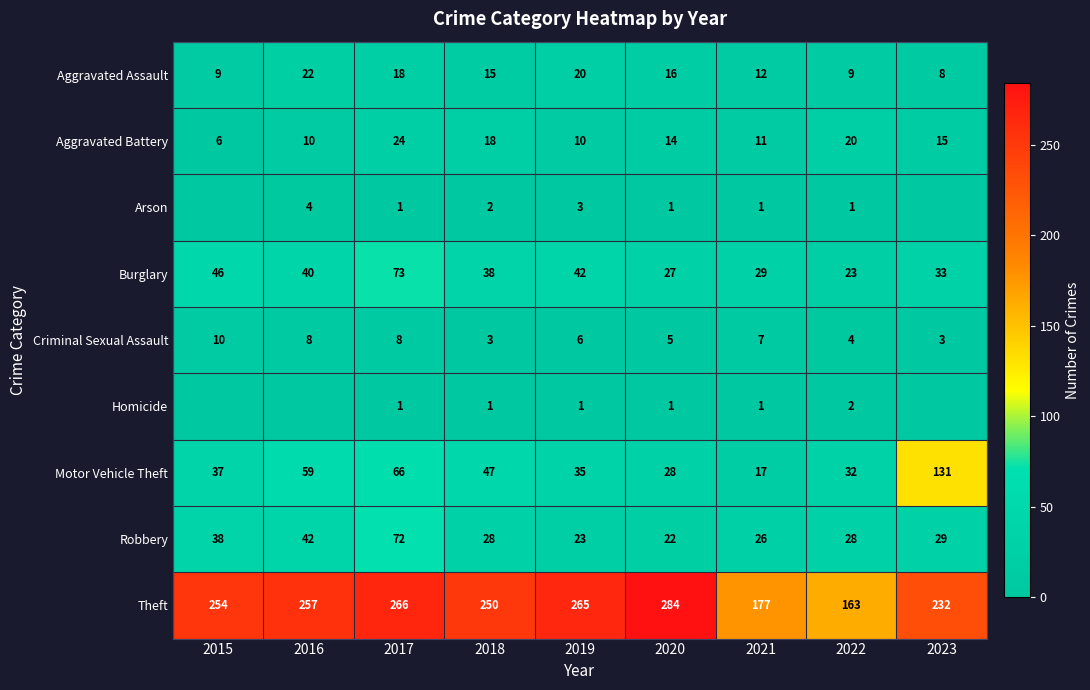

Is it true that Burglary equals 29 at 2021?

True